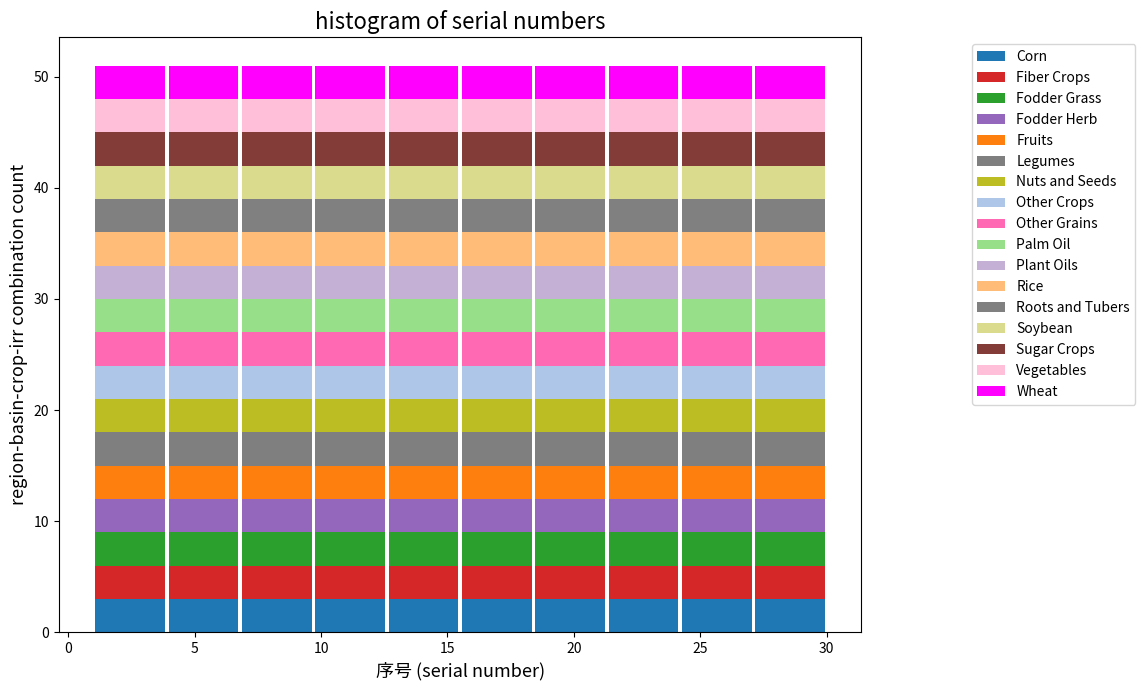

Reading left to right, transcribe this chart: for each stacked bar, give the range it covers on the x-axis and its total height. Neither the bar edges nor the heights are printed on the chart, so give them approximately, as read against the axes.

1.0 to 3.9: 51
3.9 to 6.8: 51
6.8 to 9.7: 51
9.7 to 12.6: 51
12.6 to 15.5: 51
15.5 to 18.4: 51
18.4 to 21.3: 51
21.3 to 24.2: 51
24.2 to 27.1: 51
27.1 to 30.0: 51